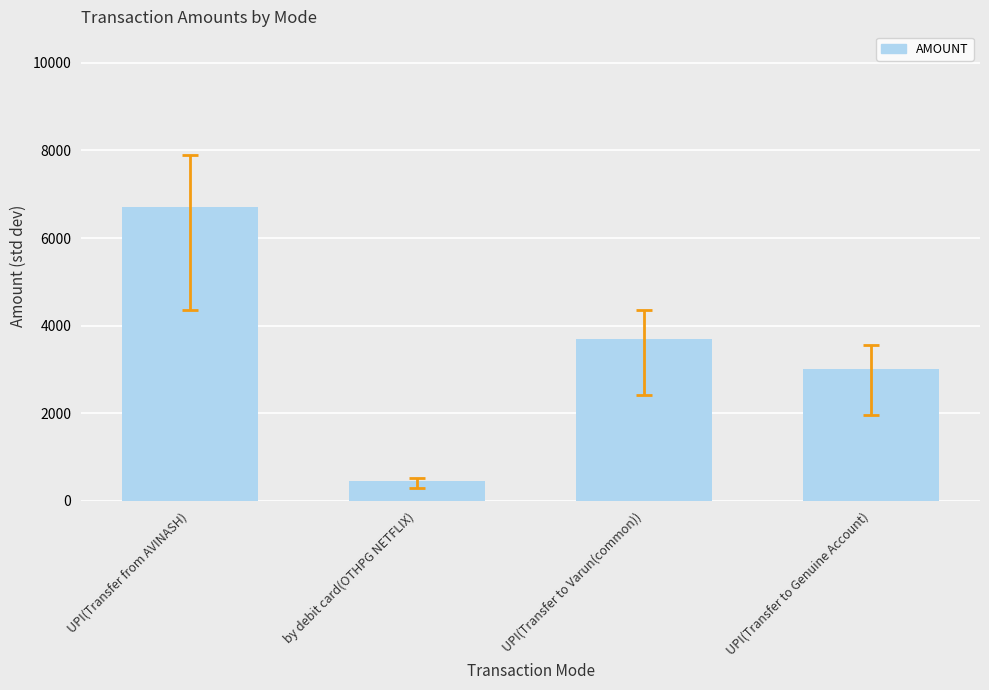

Does the chart contain stacked bars?

No